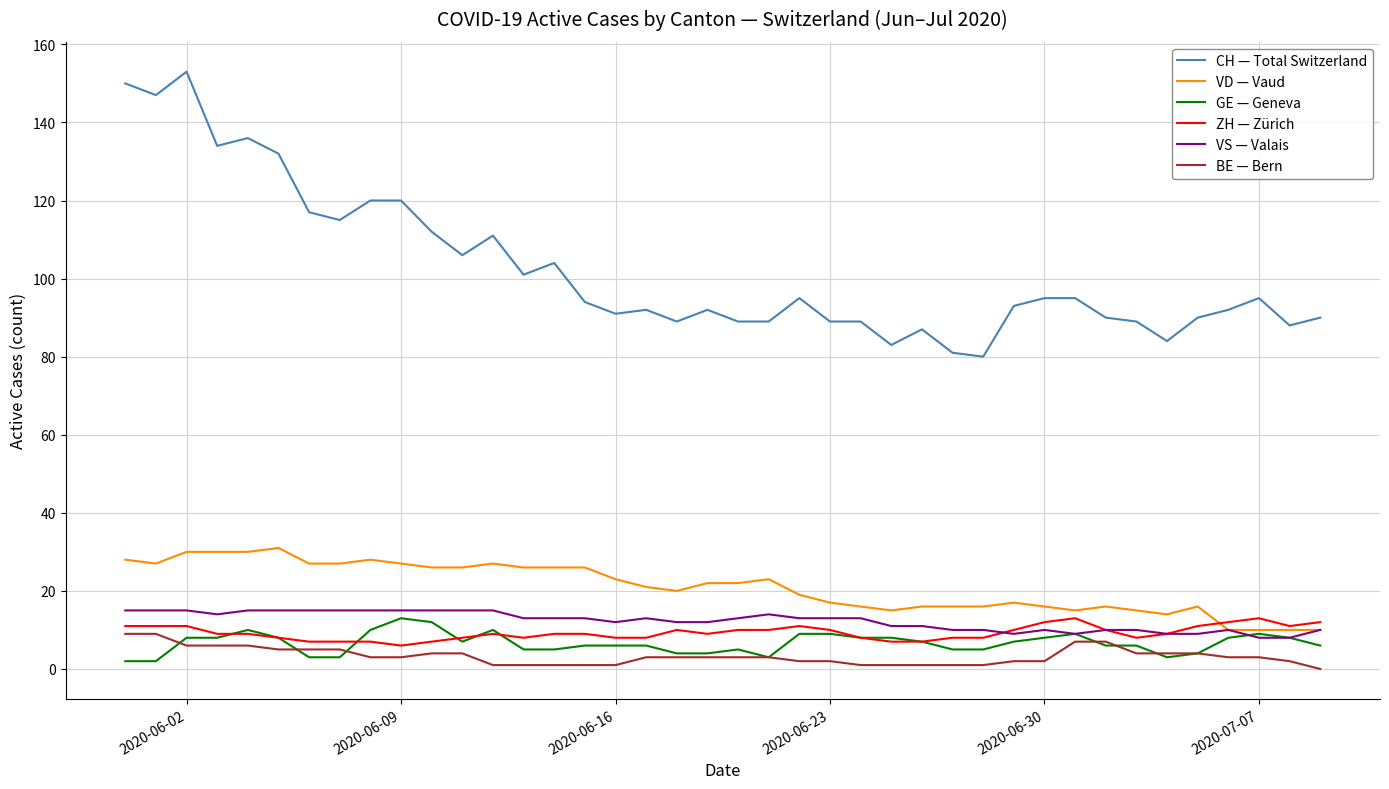

What is the lowest value of the VS — Valais series?

8